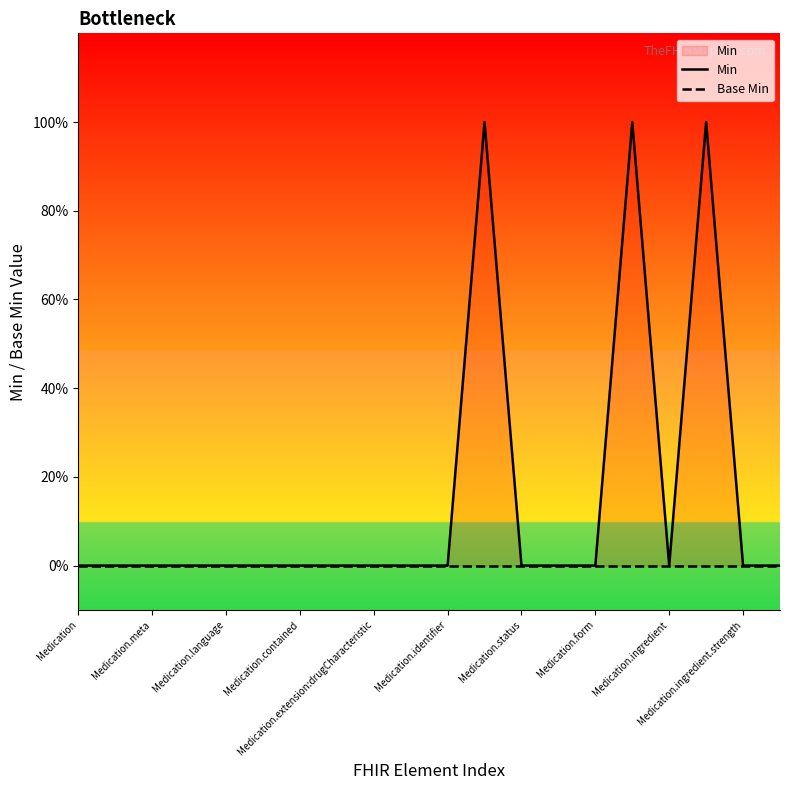

Between Medication.status and Medication.form, which is larger?

Medication.status